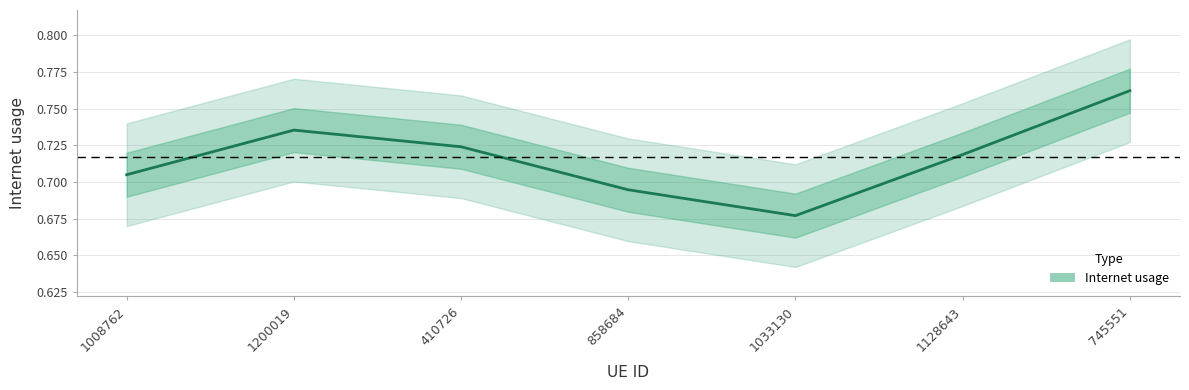

Is this an area chart (filled region under the line)?

No